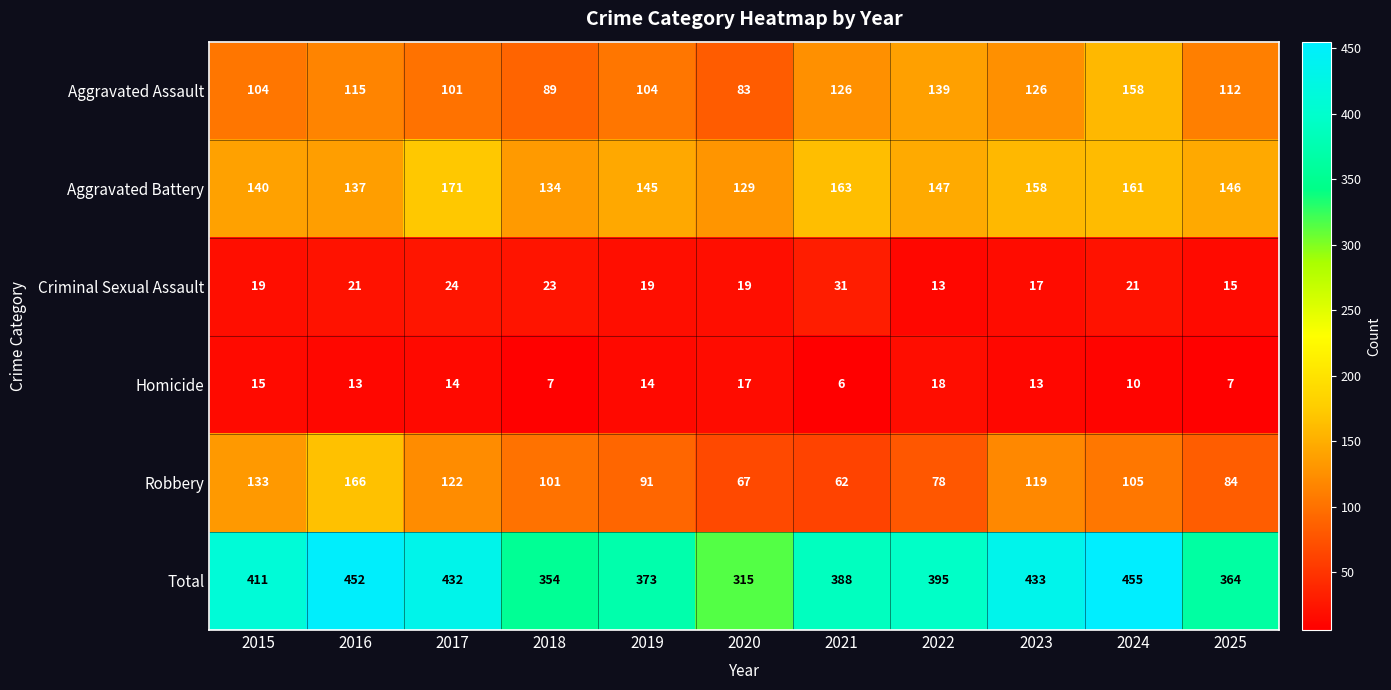

At how many categories does at least one series exceed 291?

11